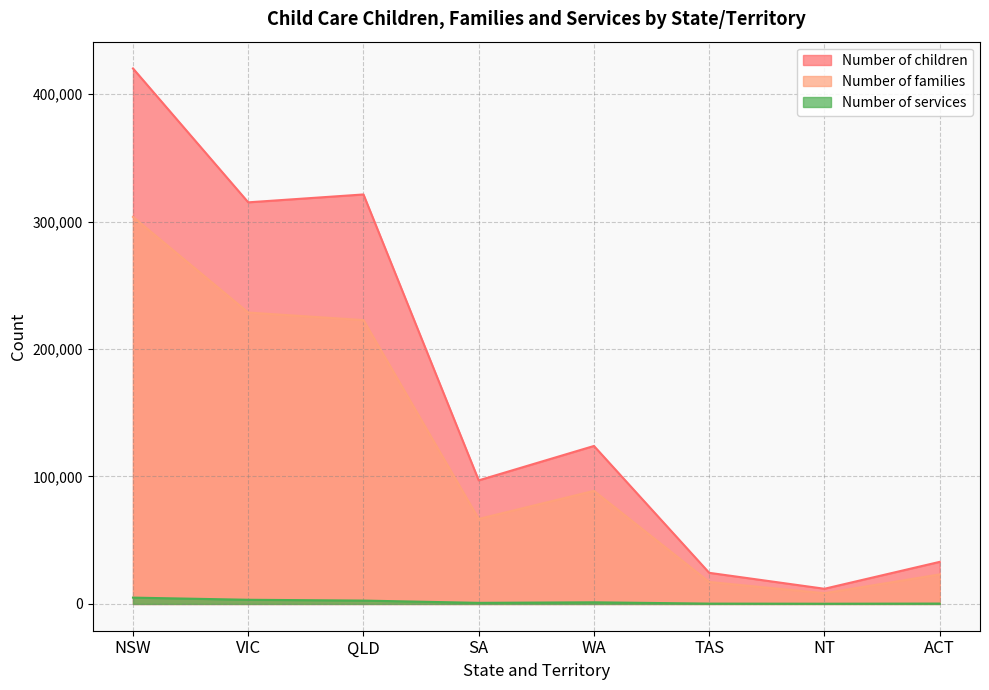

How many interior local peaks does the Number of families series have?

1